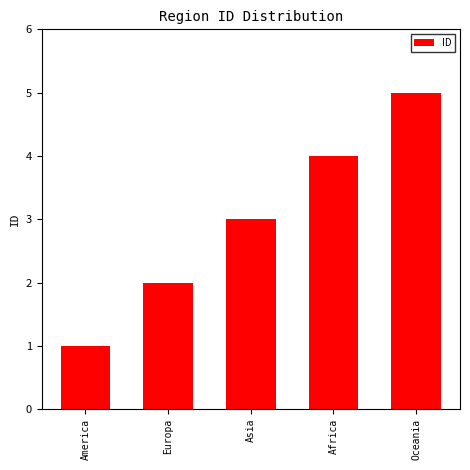

What is the sum of all values?

15